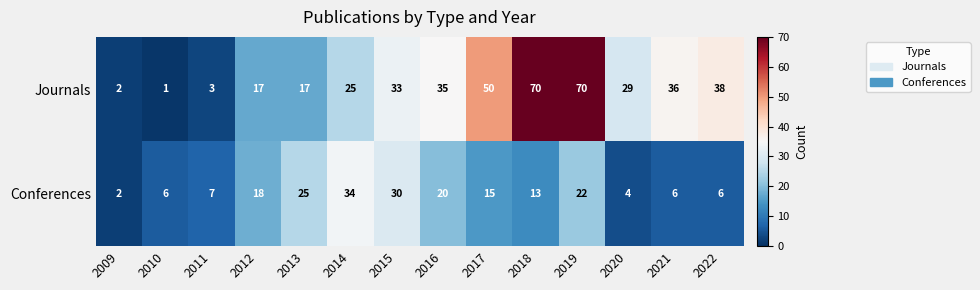

What is the total value across all series at 2011?

10